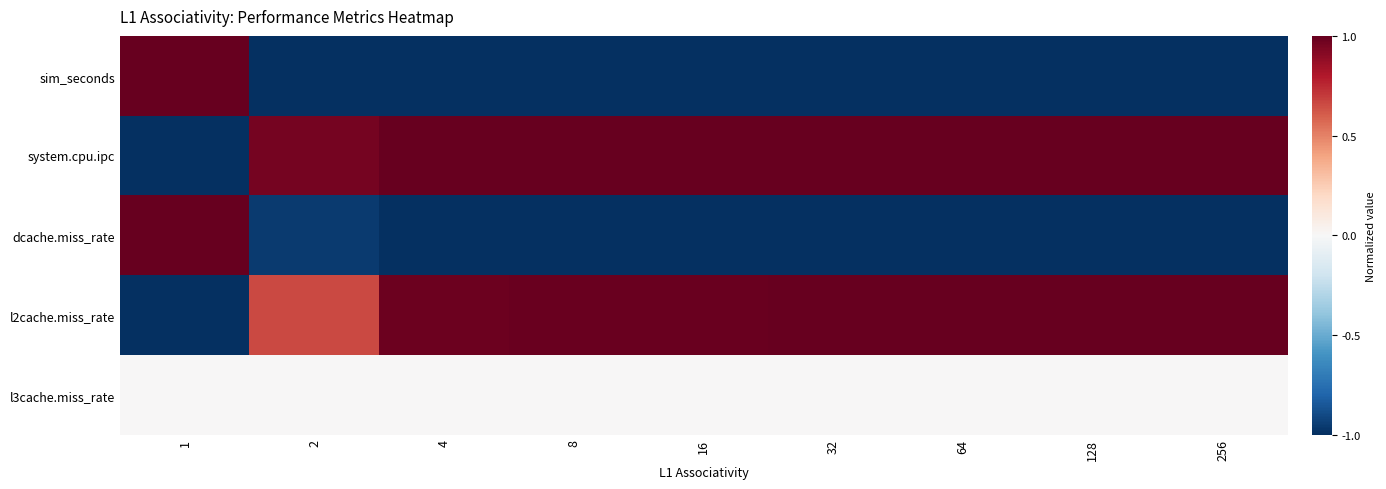

Between 1 and 16, which series saw the biggest shift?

sim_seconds